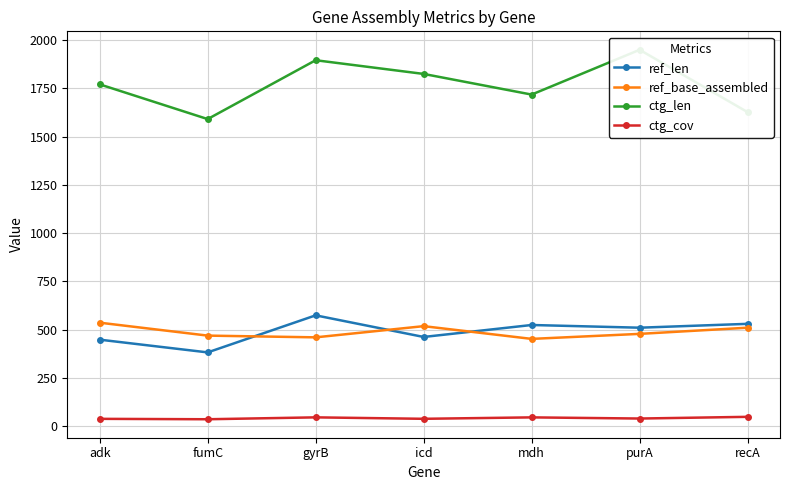

How many interior local valleys does the ref_base_assembled series have?

2